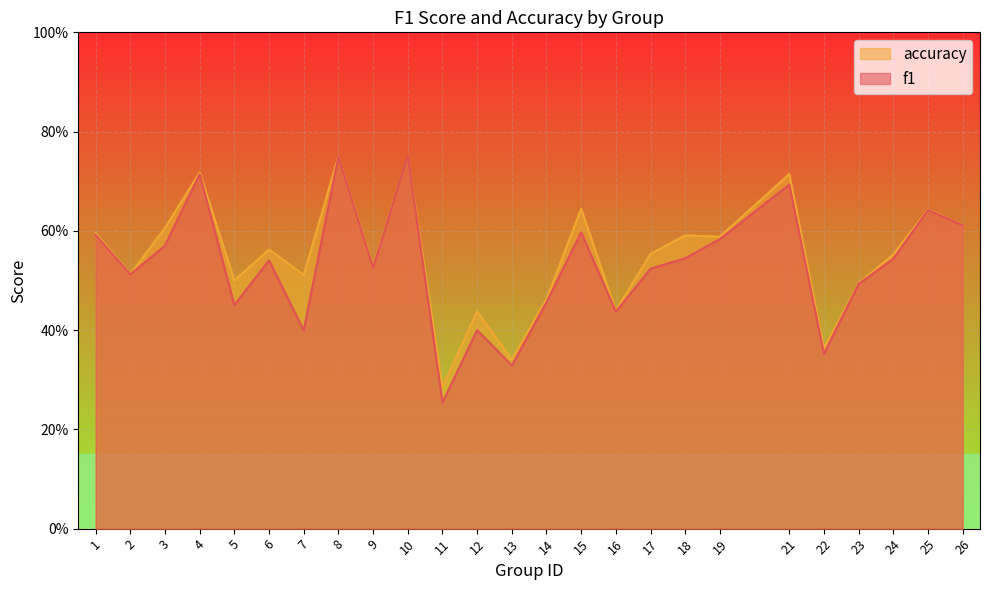

Reading right to left, transcribe all the data shown in this chart.

f1: 0.6	0.6	0.5	0.5	0.4	0.7	0.6	0.5	0.5	0.4	0.6	0.5	0.3	0.4	0.3	0.8	0.5	0.7	0.4	0.5	0.5	0.7	0.6	0.5	0.6
accuracy: 0.6	0.6	0.6	0.5	0.4	0.7	0.6	0.6	0.6	0.4	0.6	0.5	0.3	0.4	0.3	0.8	0.5	0.8	0.5	0.6	0.5	0.7	0.6	0.5	0.6